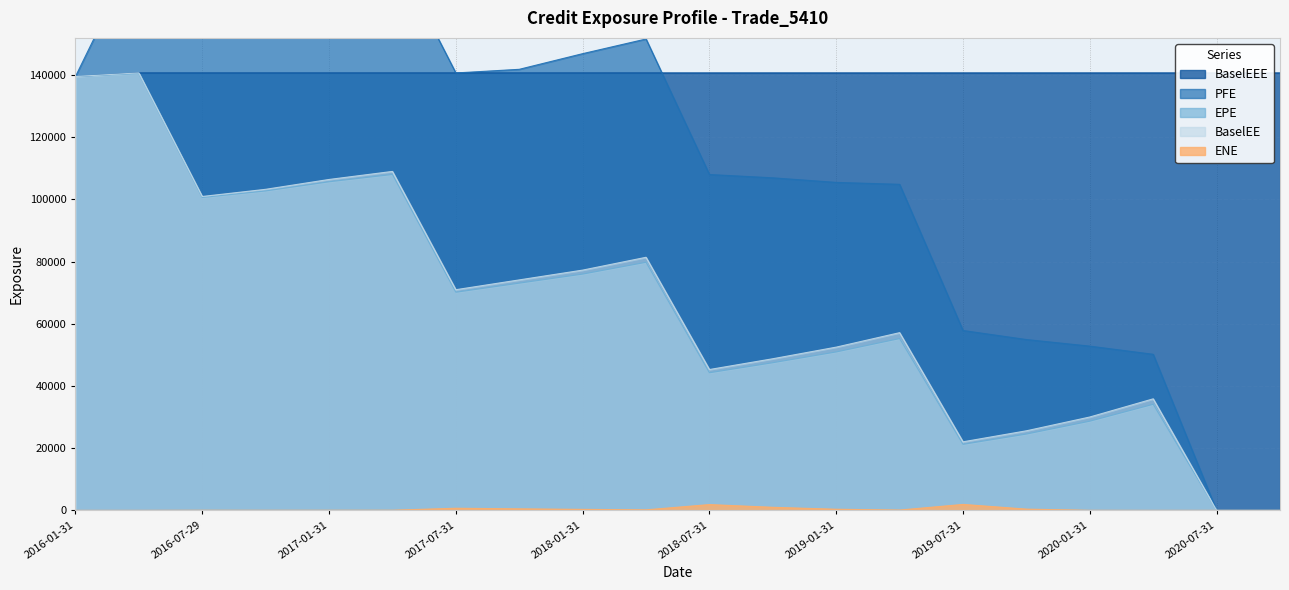

At which category is the sum across all series the highest?

2016-04-29